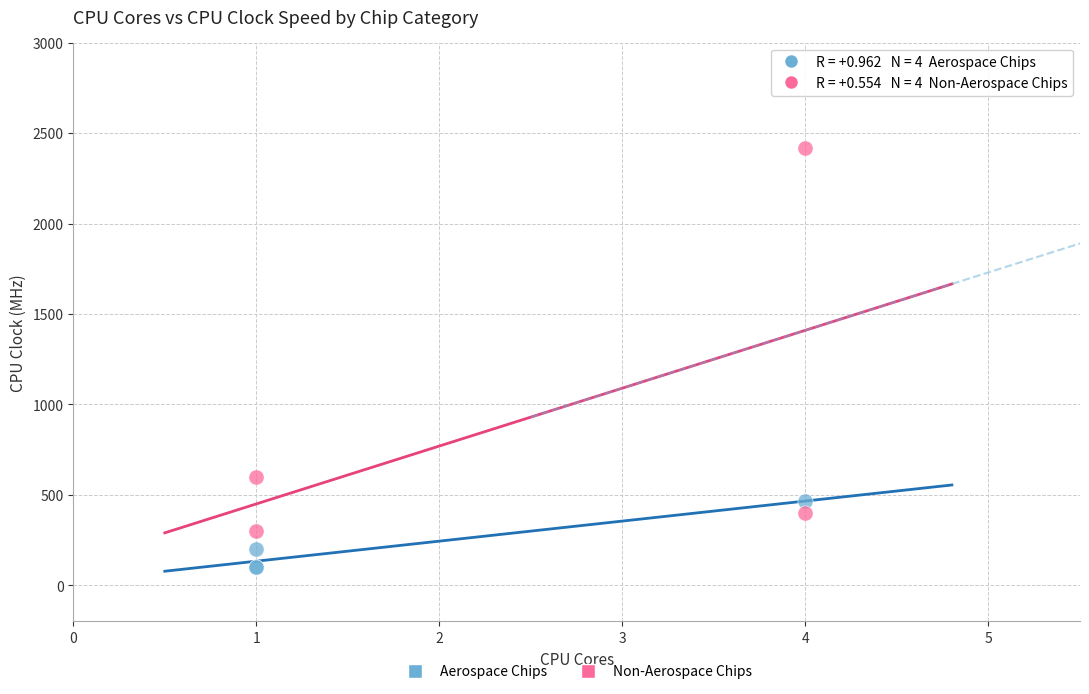

Which series reaches the minimum Y coordinate?

Aerospace Chips